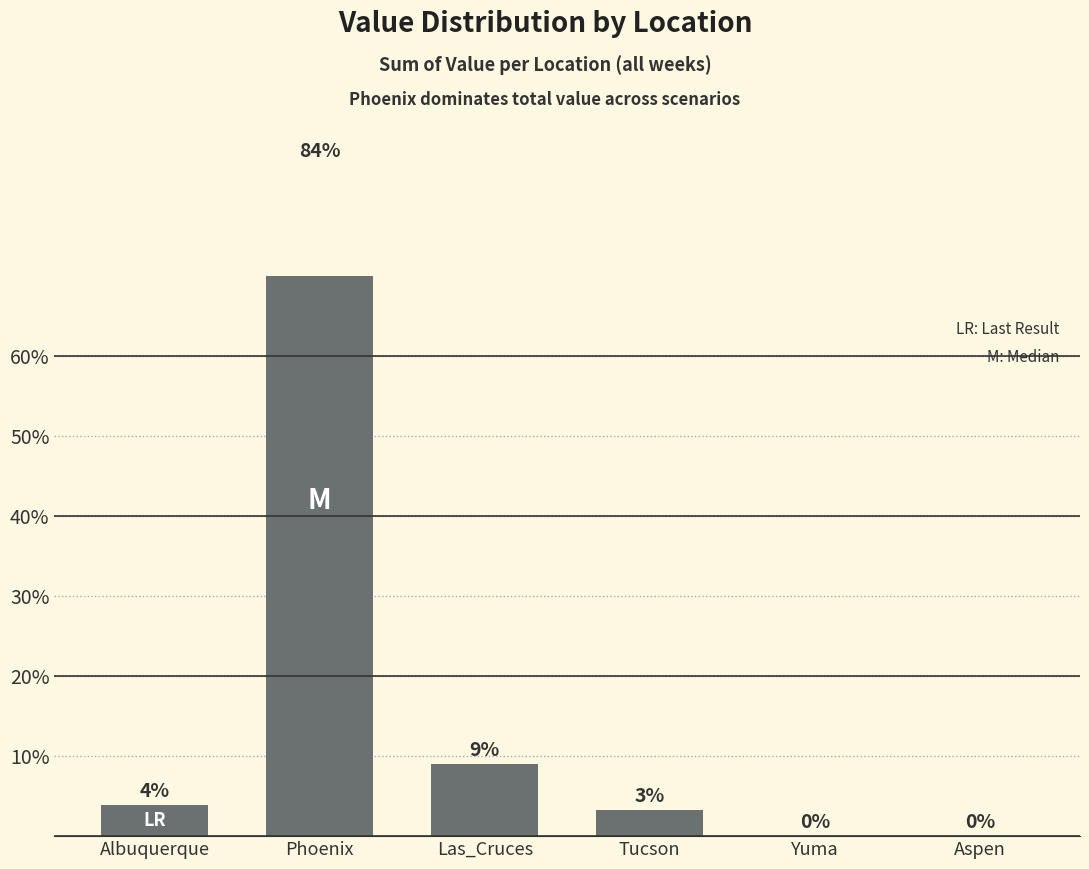

What is the difference between the values at Albuquerque and Phoenix?

80.0